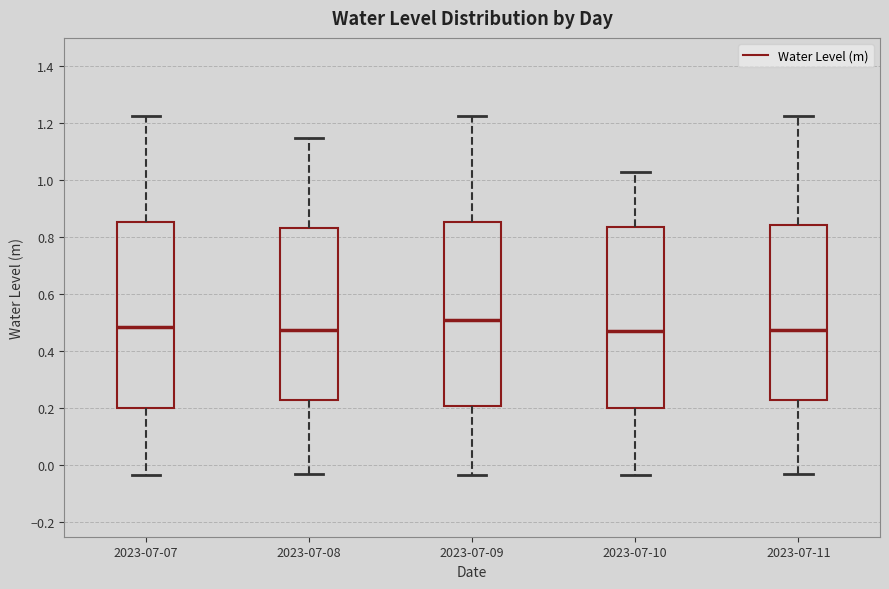

Reading left to right, transcribe this box plot: for each box, give where its median line is, the range the box spans, and where its two whiskers end, as read against the y-axis. The values are not printed on the chart, so give them approximately, as read against the axis.

2023-07-07: median 0.48, box 0.20 to 0.86, whiskers -0.04 to 1.22
2023-07-08: median 0.48, box 0.24 to 0.84, whiskers -0.02 to 1.14
2023-07-09: median 0.52, box 0.20 to 0.86, whiskers -0.04 to 1.22
2023-07-10: median 0.48, box 0.20 to 0.84, whiskers -0.04 to 1.02
2023-07-11: median 0.48, box 0.24 to 0.84, whiskers -0.02 to 1.22